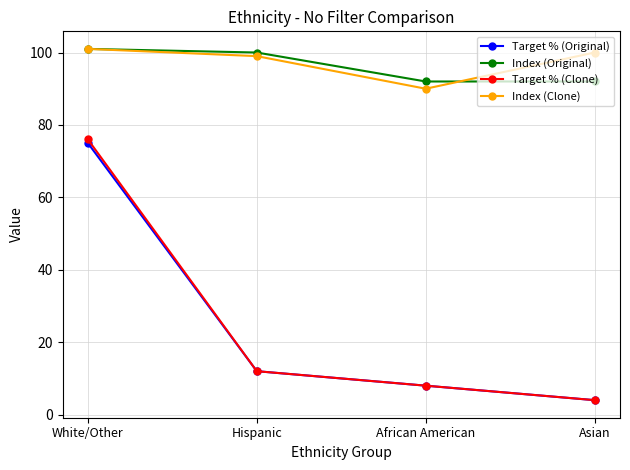

True or false: Target % (Original) and Index (Clone) cross at least once.

False